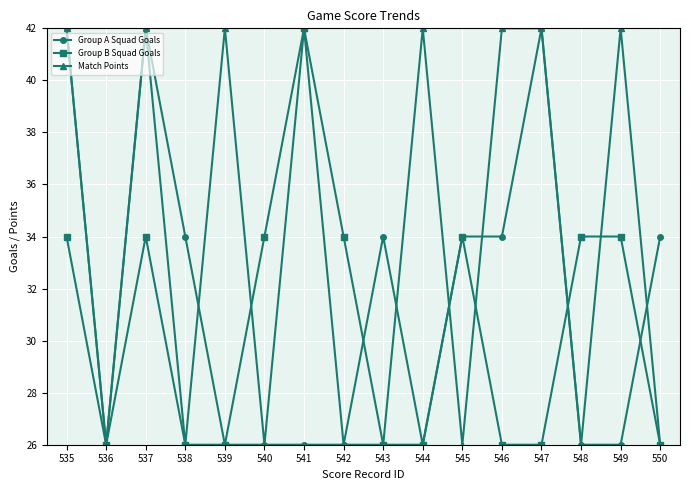

What is the smallest value displayed?

26